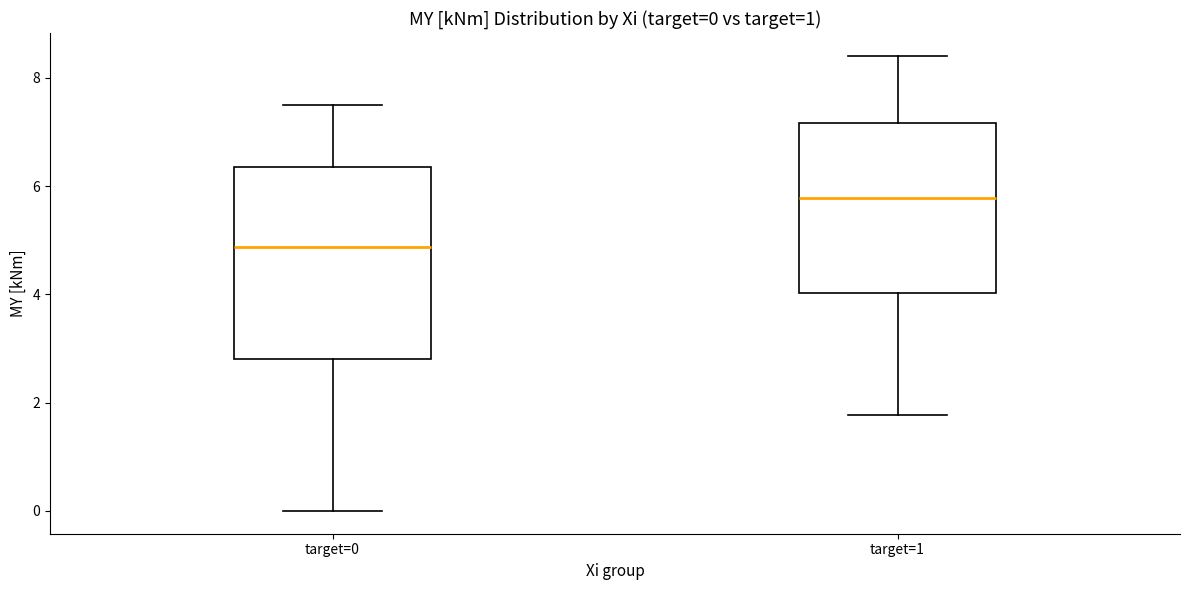

Comparing the boxes themselves (not the whiskers), which one is the tallest?

target=0